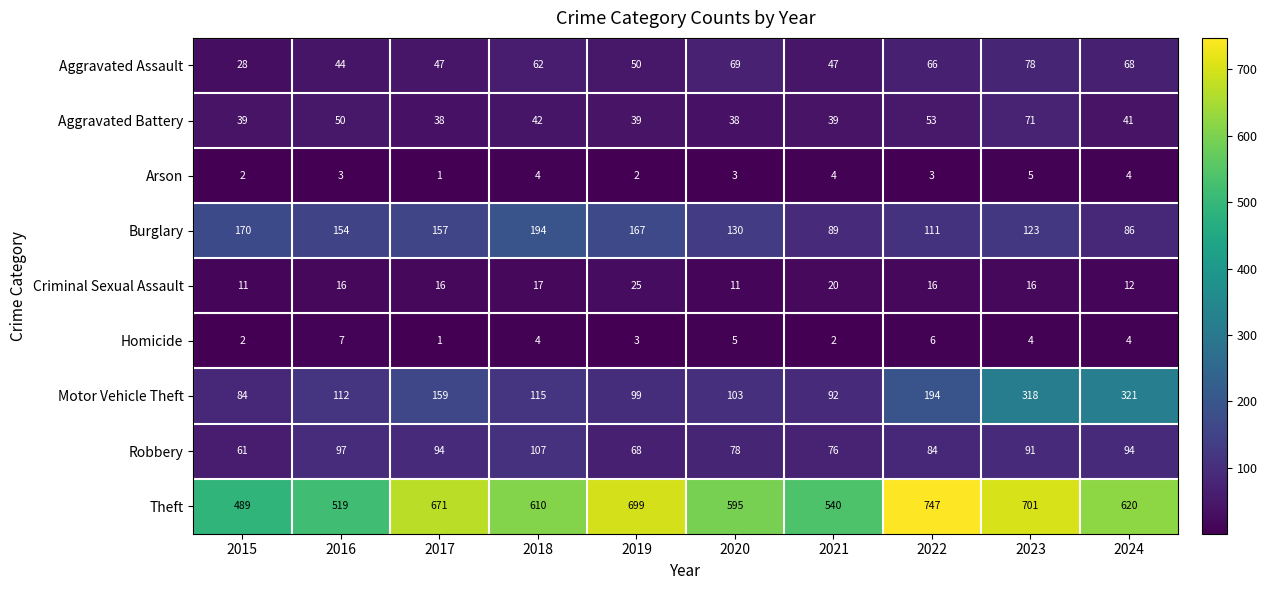

What is the sum of the Homicide values at 2017 and 2018?

5